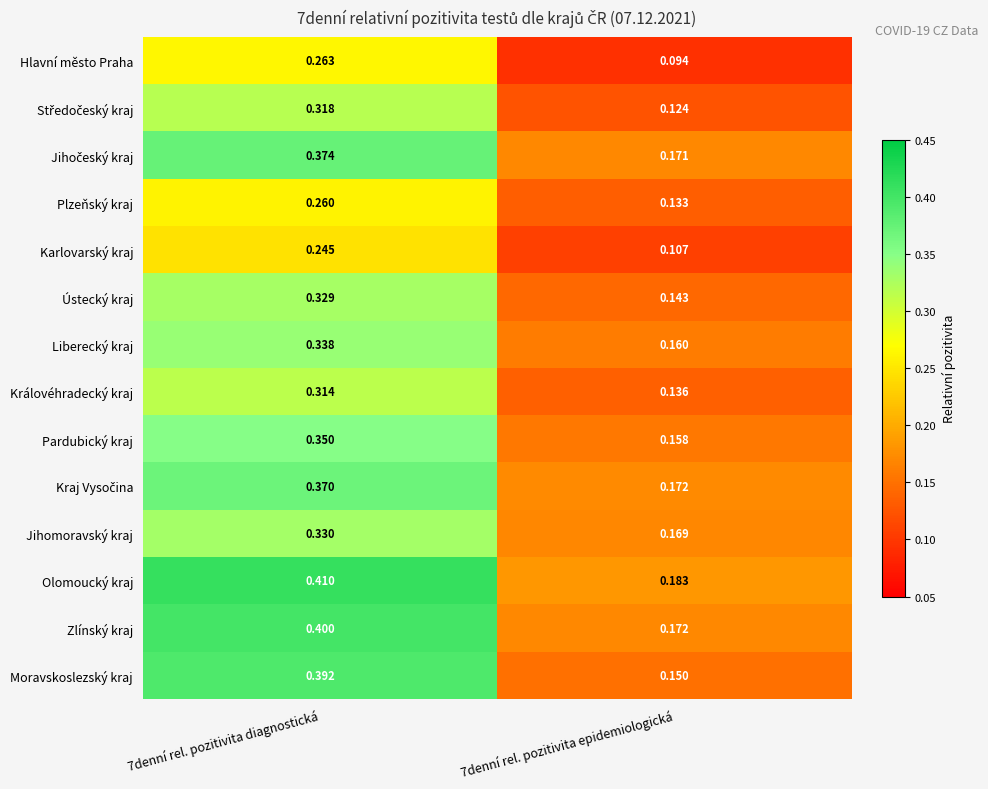

Which series has the largest range (max minus min)?

Moravskoslezský kraj